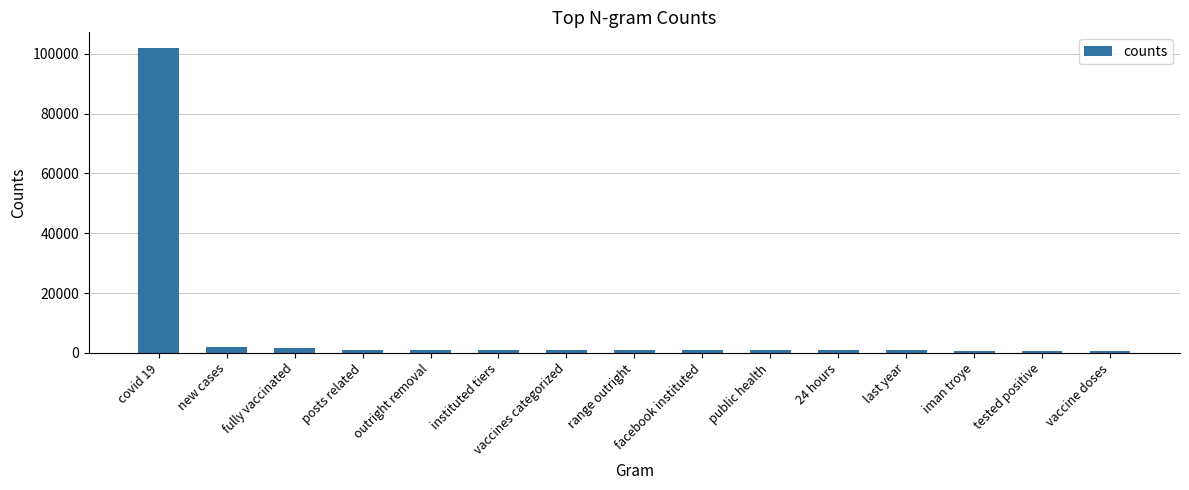

What is the change in value from range outright to facebook instituted?

-5